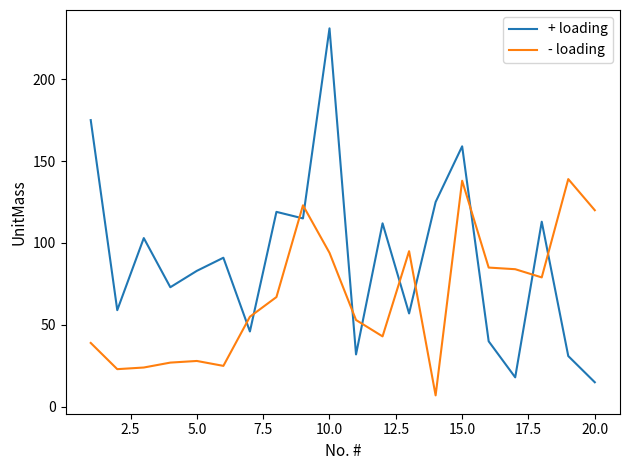

What is the minimum value shown in the chart?

7